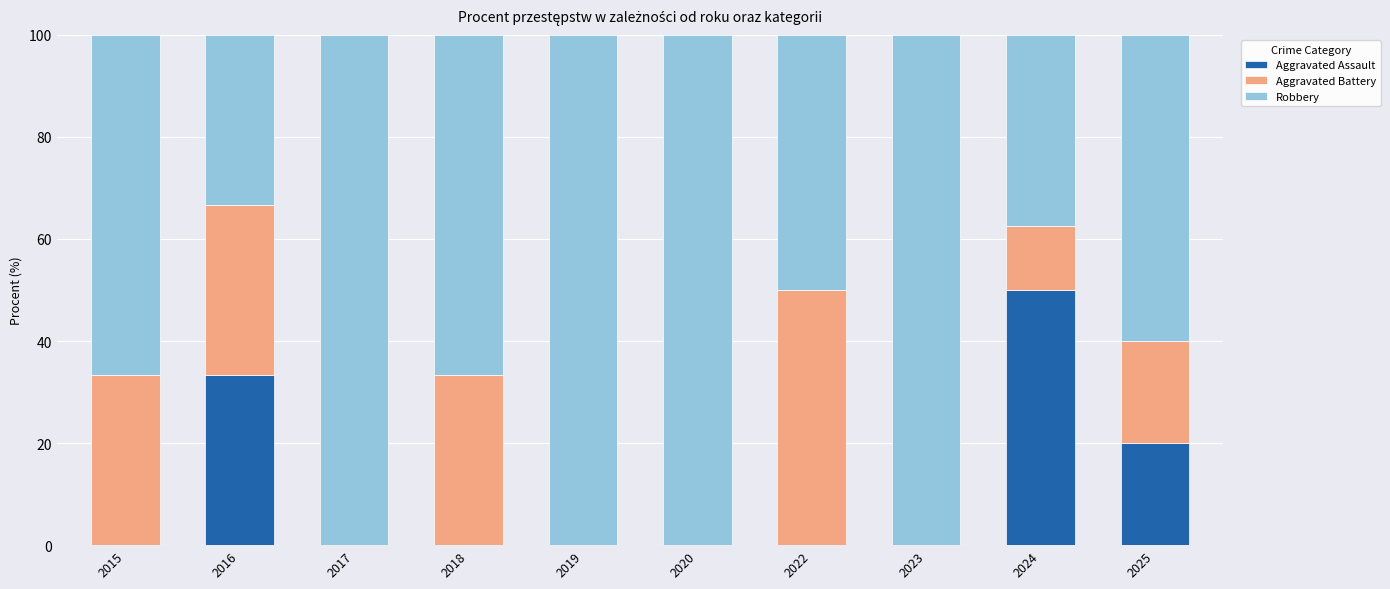

What is the highest value of the Aggravated Assault series?

50.0